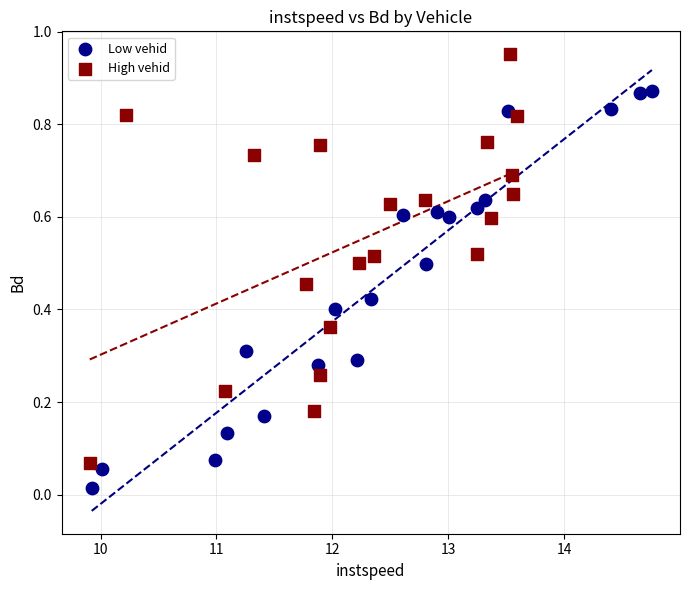

Which series reaches the minimum Y coordinate?

Low vehid